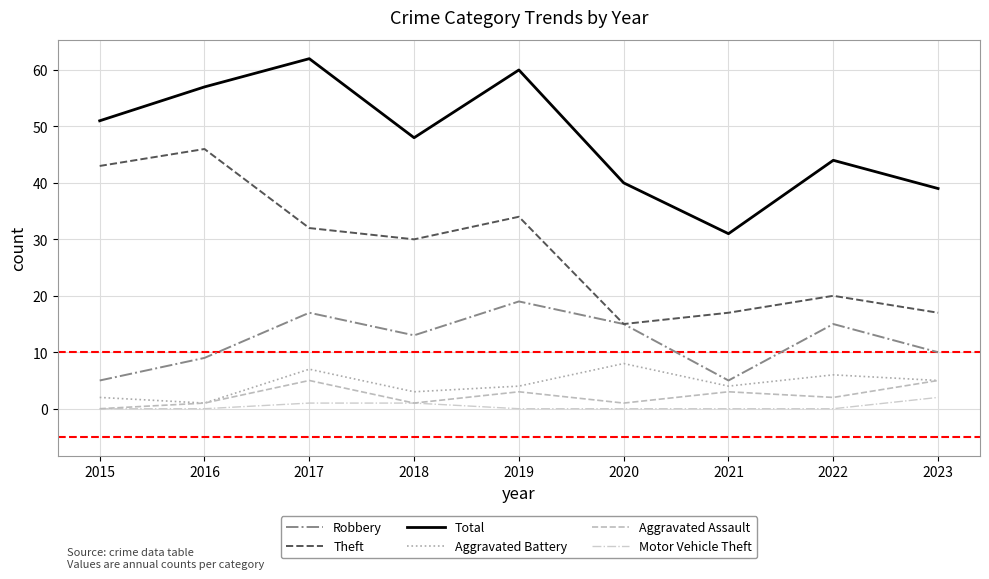

True or false: Theft and Motor Vehicle Theft cross at least once.

False